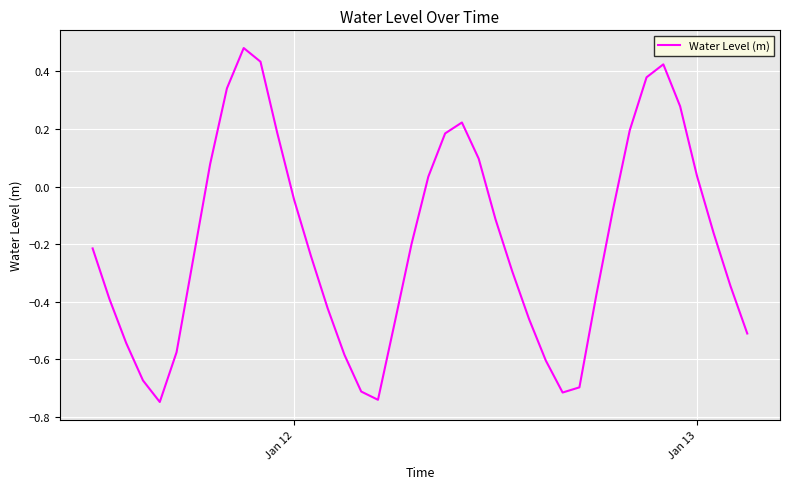

What is the difference between the maximum and minimum values?

1.2